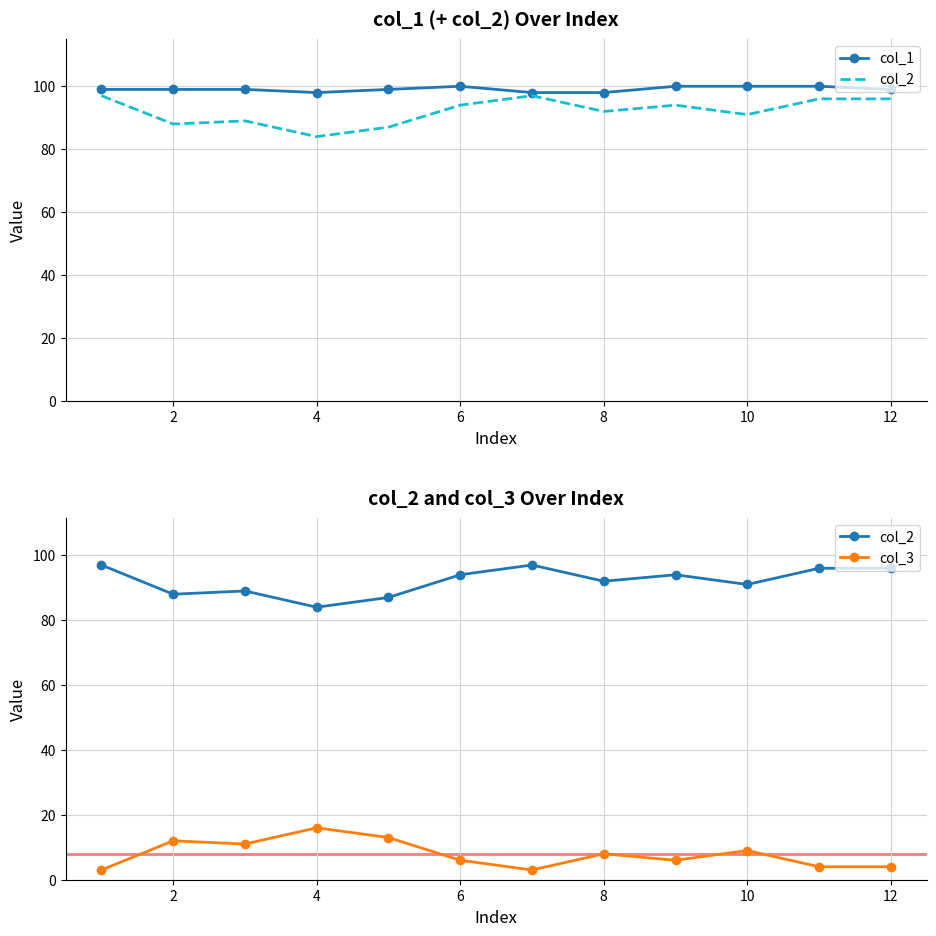

Rank the series by their maximum value, from lowest to highest.

col_3, col_2, col_1